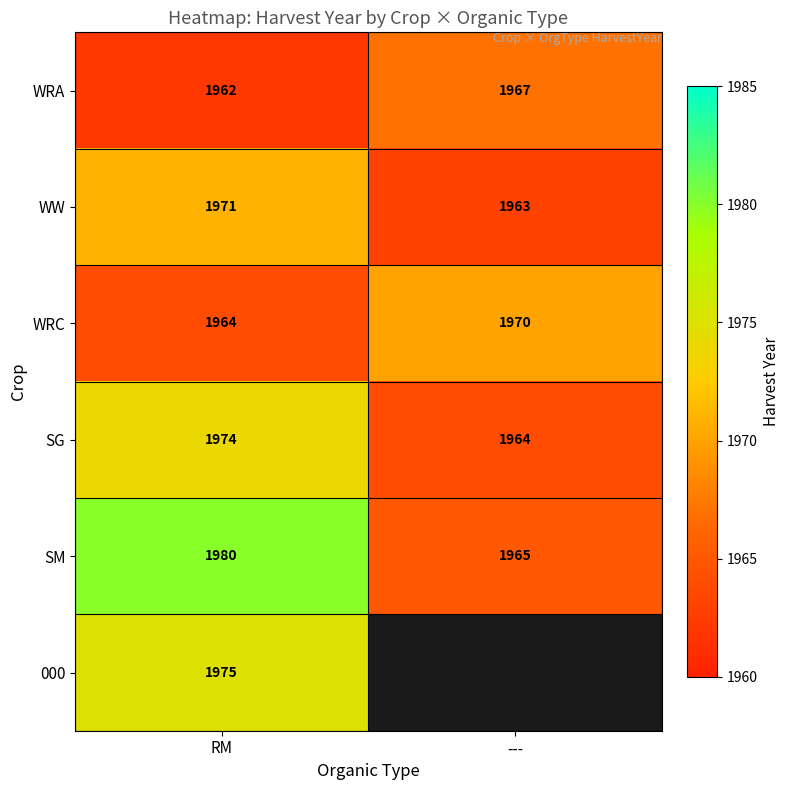

Rank the categories by WRA value from lowest to highest.

RM, ---